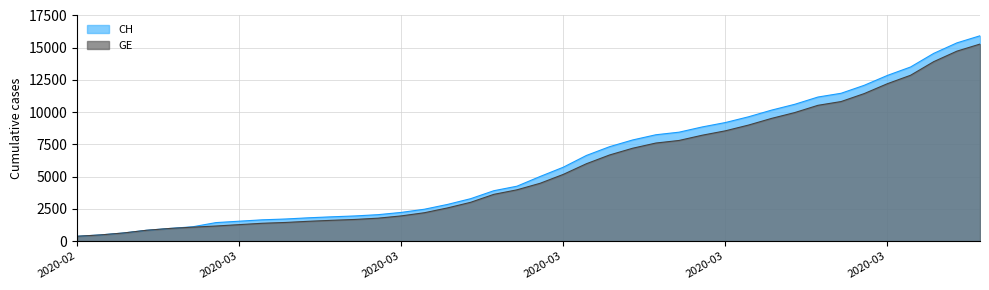

Is it true that CH equals 9561 at 2020-04-02?

False